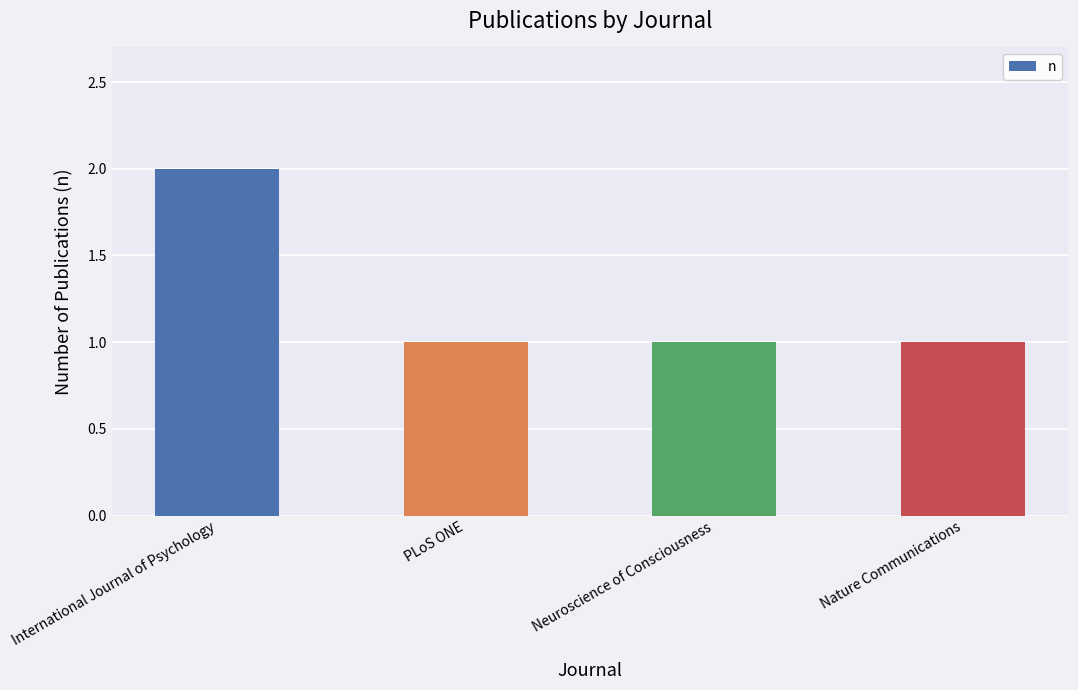

What is the label of the 2nd bar from the right?

Neuroscience of Consciousness